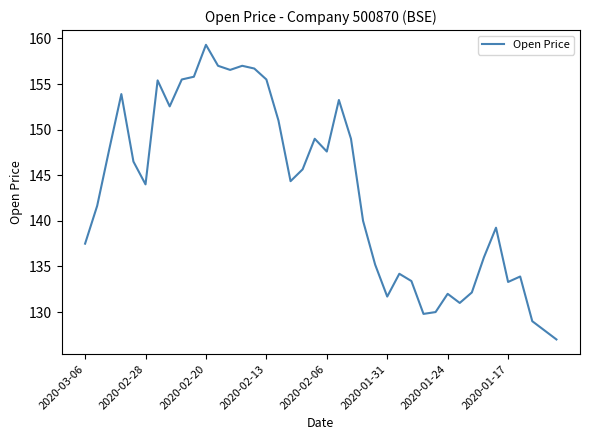

What is the smallest value displayed?

127.0